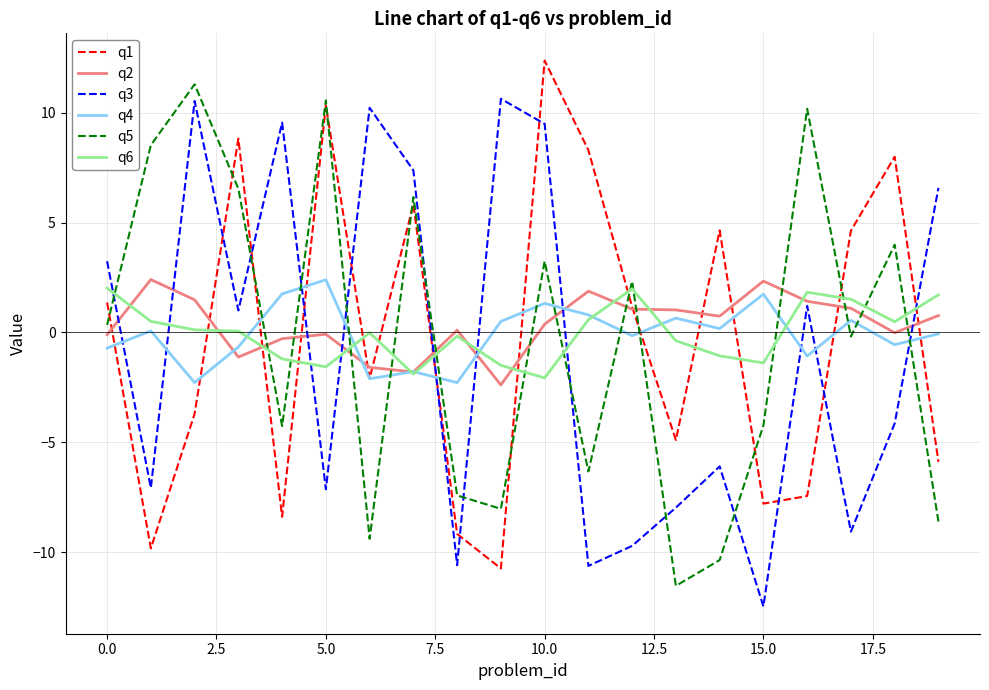

True or false: q4 has more than 2 interior local peaks.

True